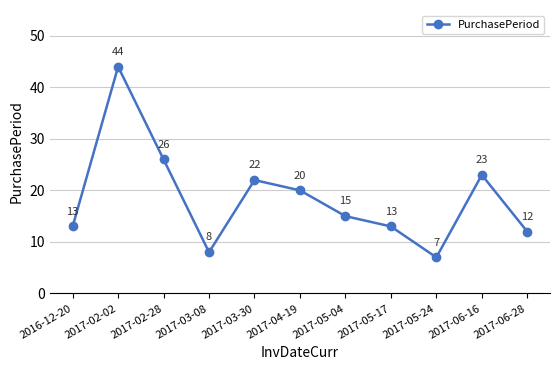

What is the difference between the maximum and second lowest values?

36